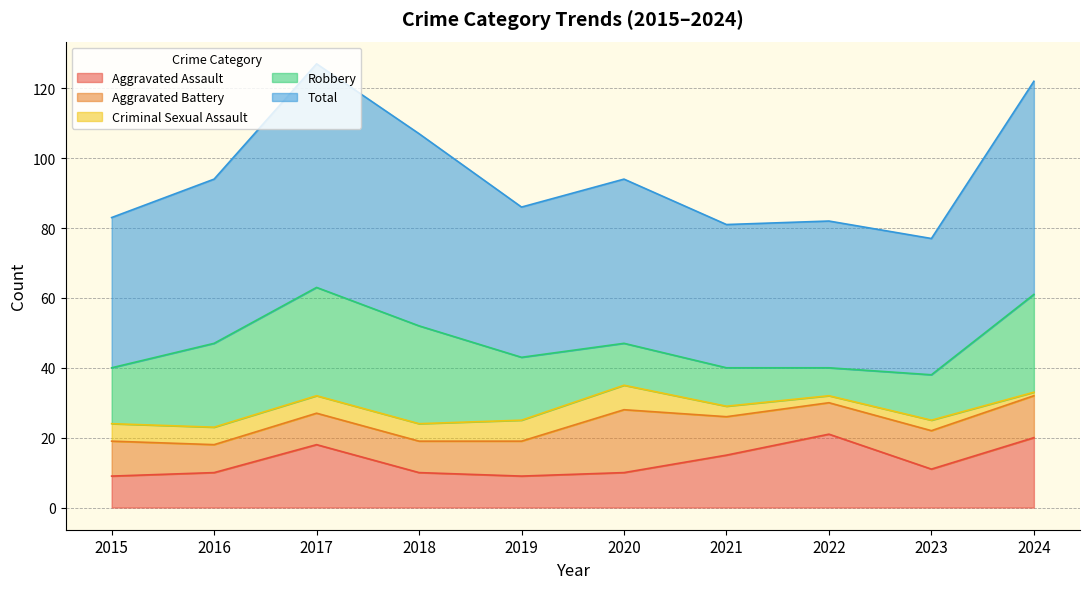

Which series has the largest total across all categories?

Total